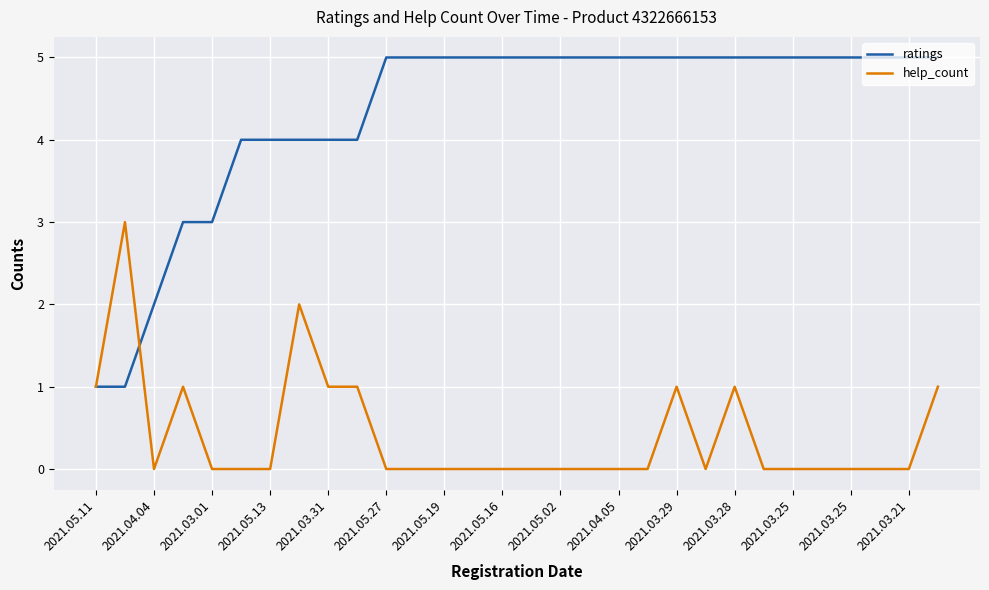

List the series in order of their peak value, highest first.

ratings, help_count